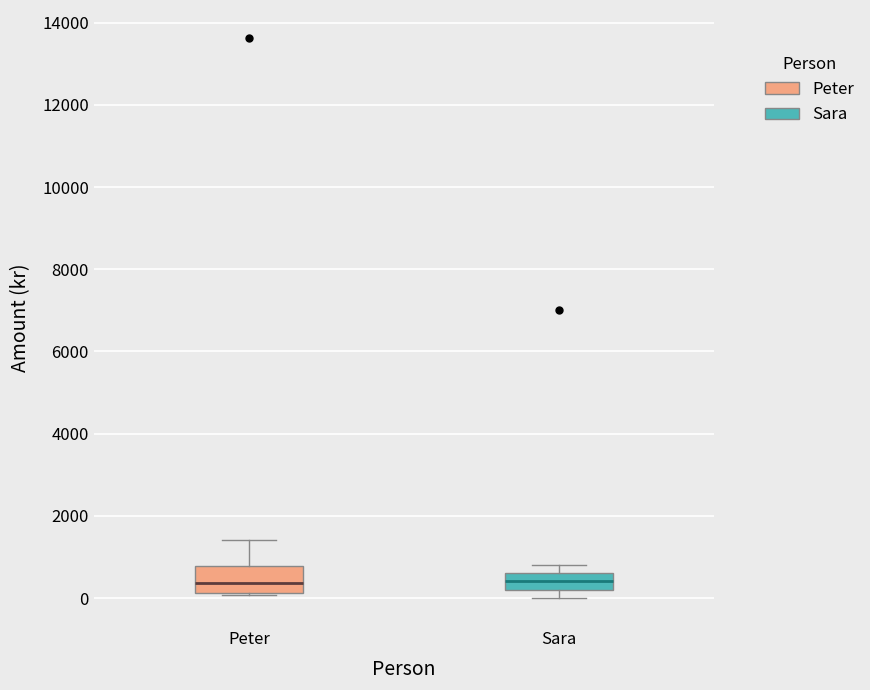

Where does the median line of the box for Peter sit on the y-axis? The values are not printed on the chart, so give them approximately, as read against the axis.

400